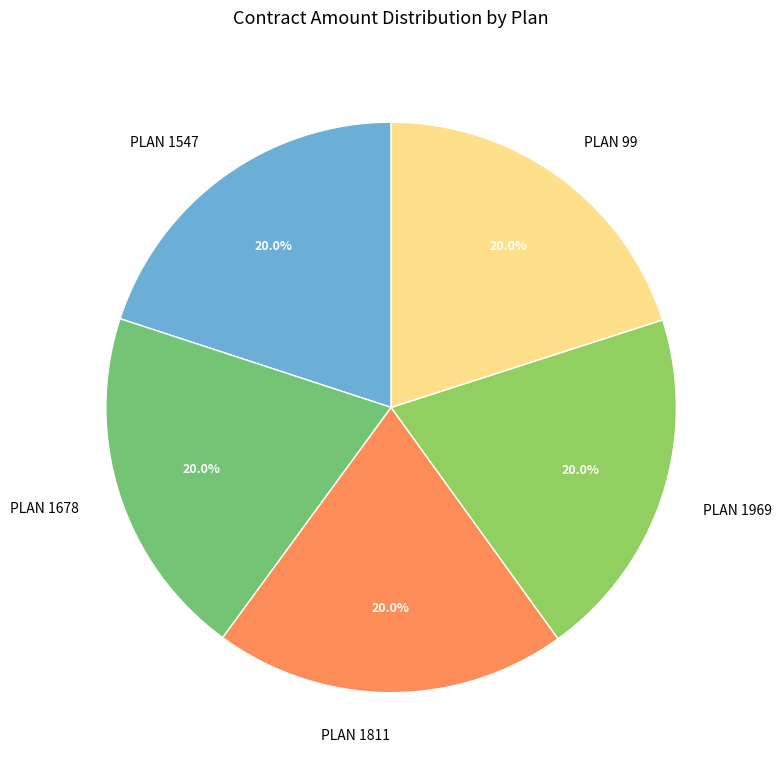

True or false: PLAN 1547 accounts for 20% of the total.

True